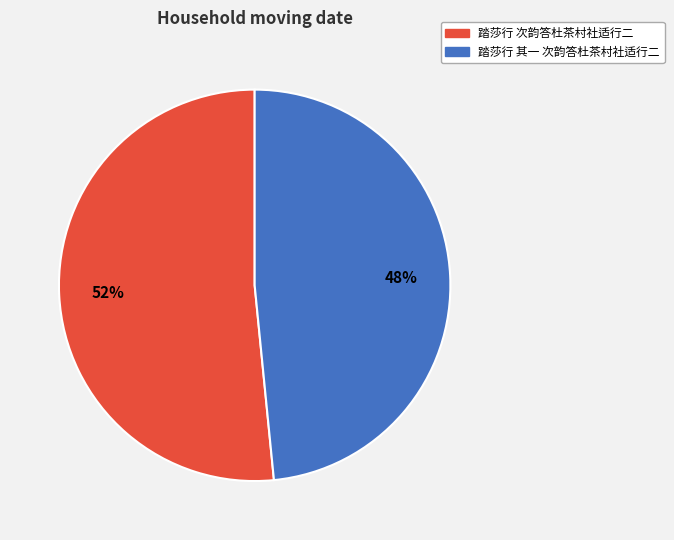

Combined, do 踏莎行 次韵答杜茶村社适行二 and 踏莎行 其一 次韵答杜茶村社适行二 account for over 50%?

Yes